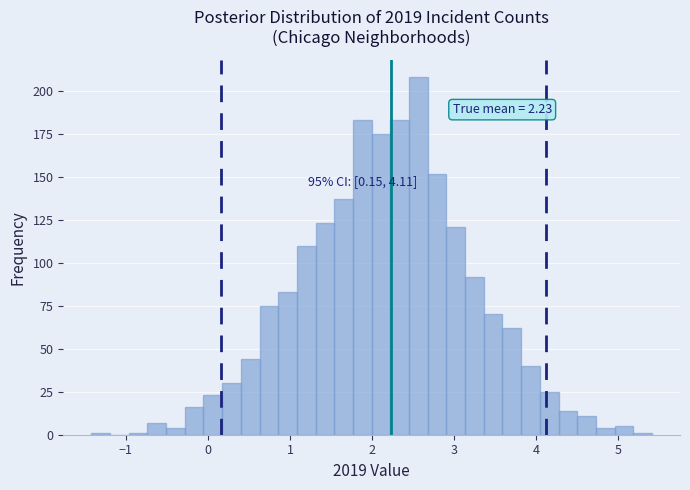

Read against the x-axis, roughly where is the centre of the tallest bar?

2.6